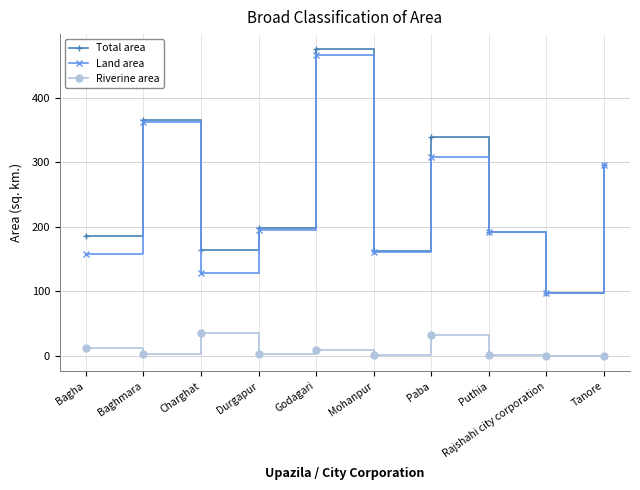

What is the value of the Total area point at the 9th from the left?

96.7